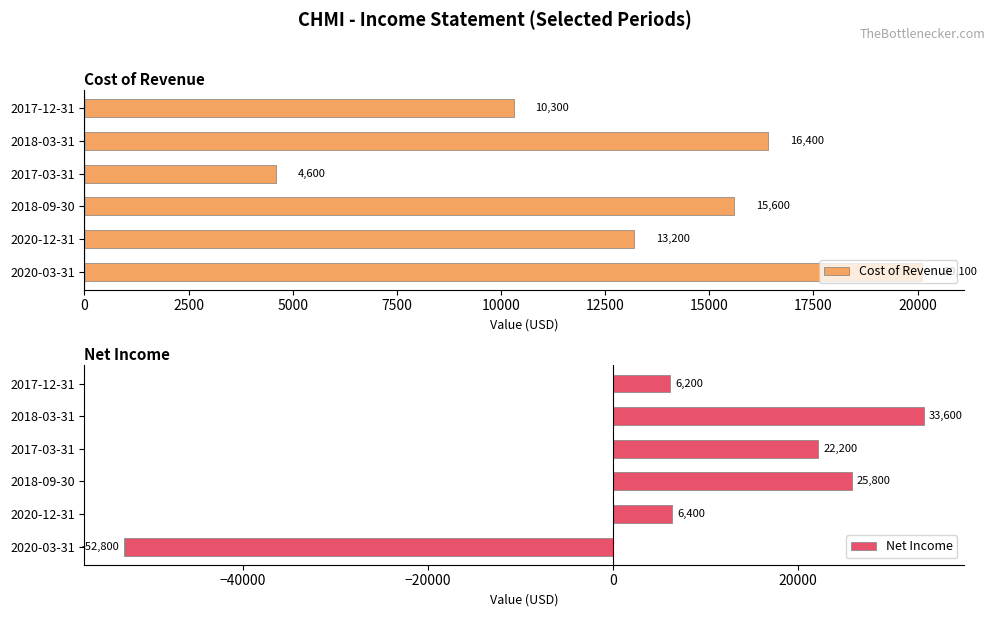

At which category does the chart reach its peak across all series?

10000